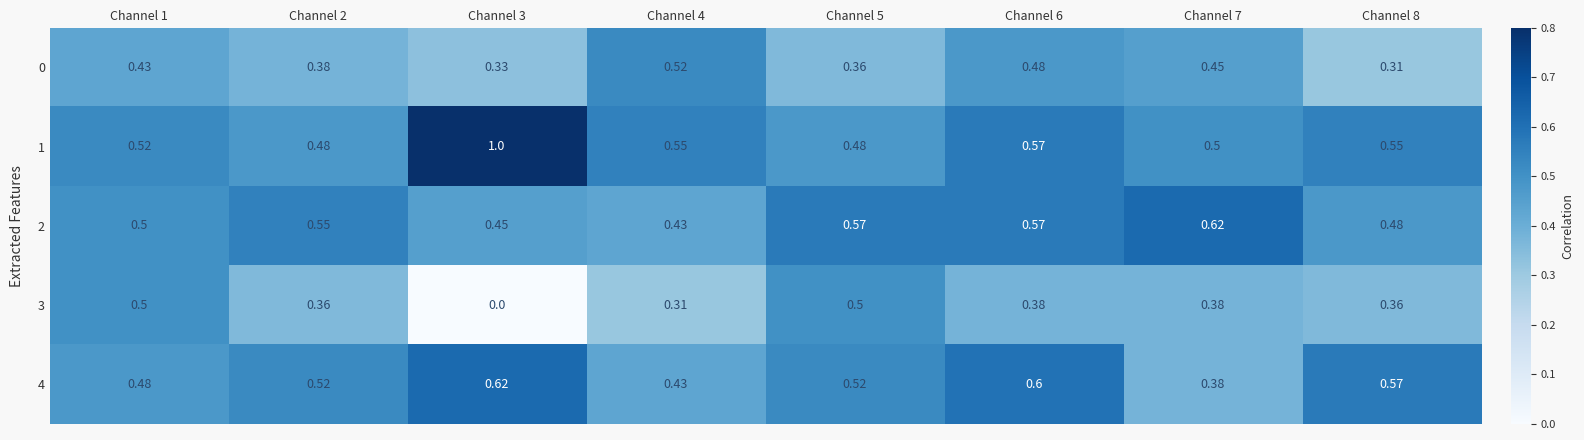

What is the spread (max minus min) of values at Channel 1?

0.1